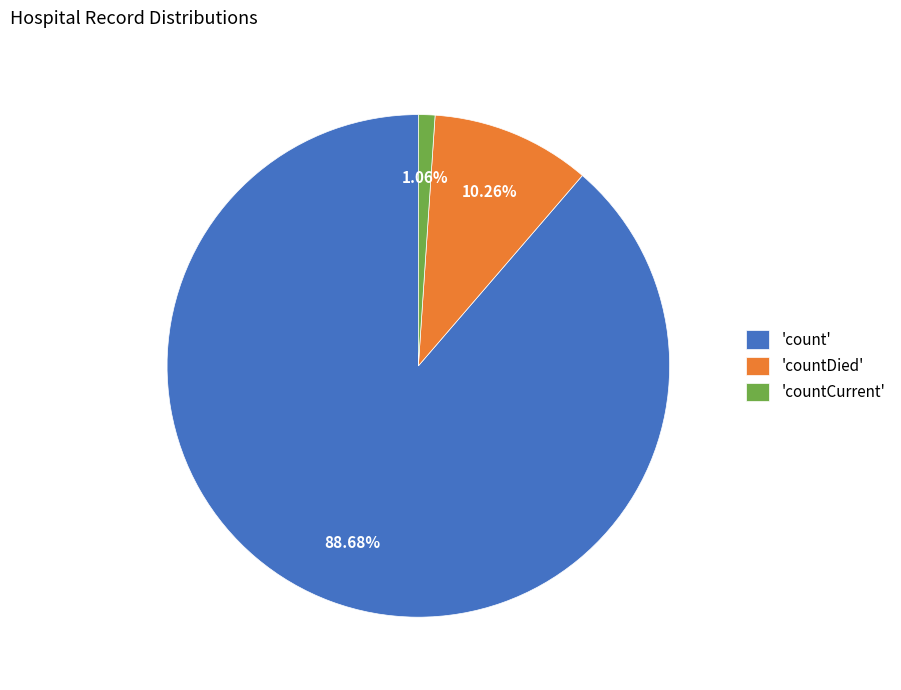

Does any single category account for the majority?

Yes